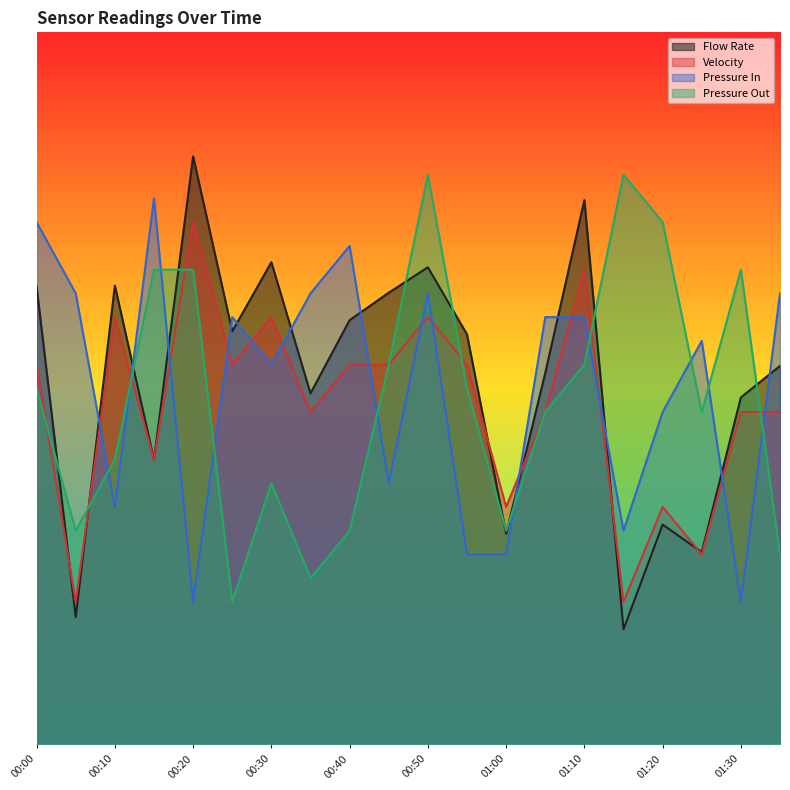

What is the difference between the highest and lowest values at 00:30?

3.1